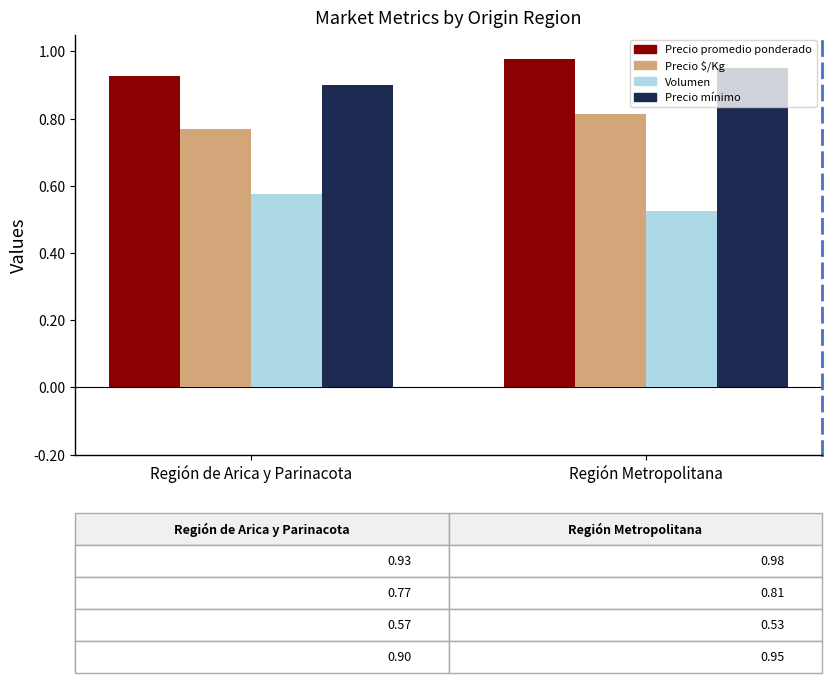

At which category is the sum across all series the highest?

Región Metropolitana